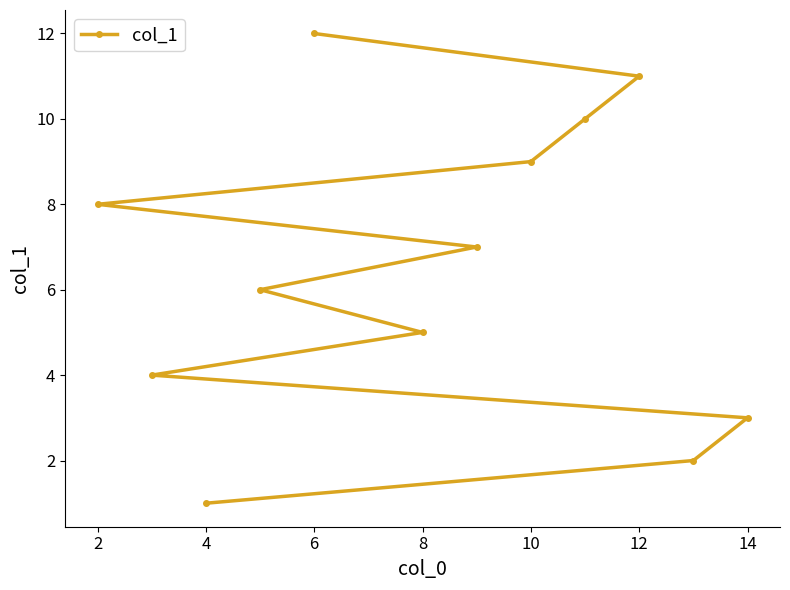

Which label corresponds to the smallest value in the chart?

4